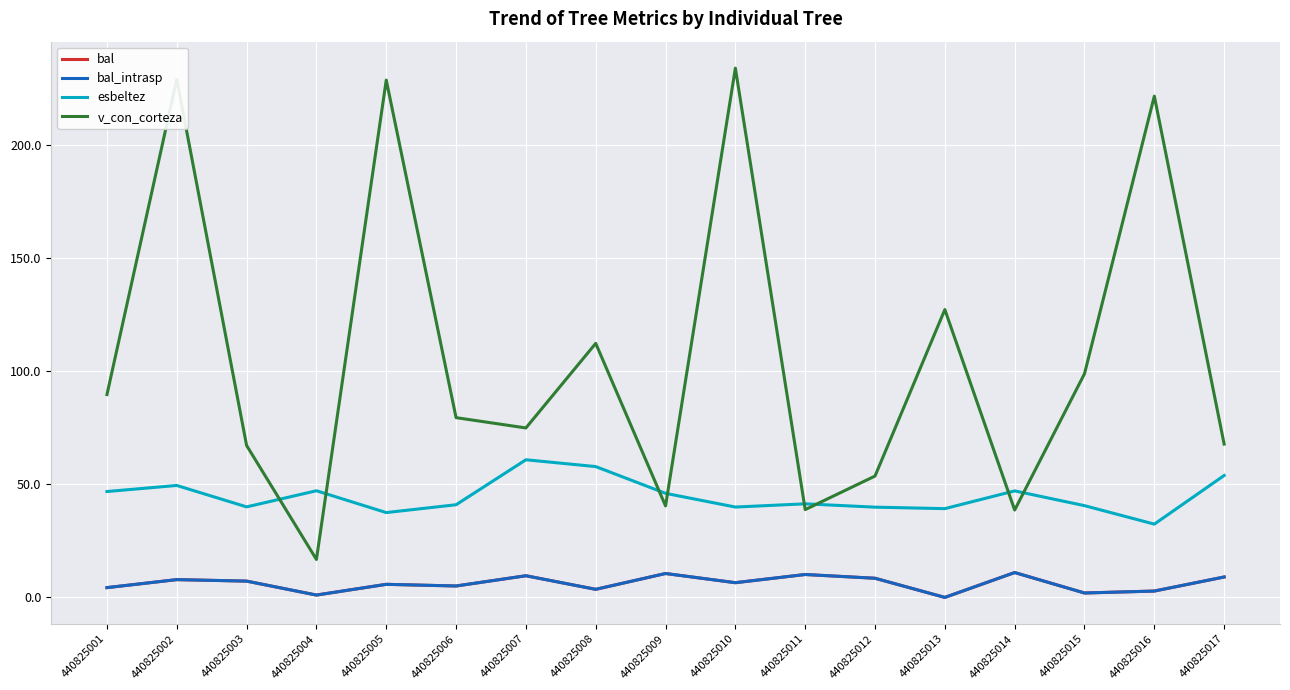

Read the esbeltez value at 440825011.

41.4